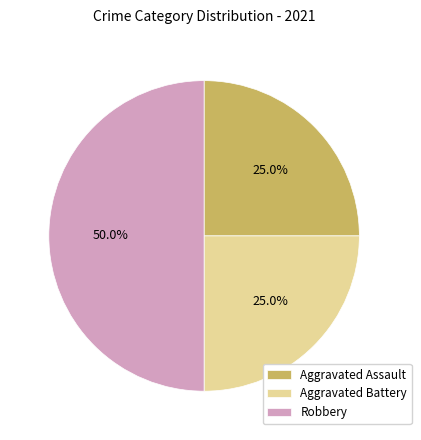

Does Aggravated Assault represent more than half of the total?

No